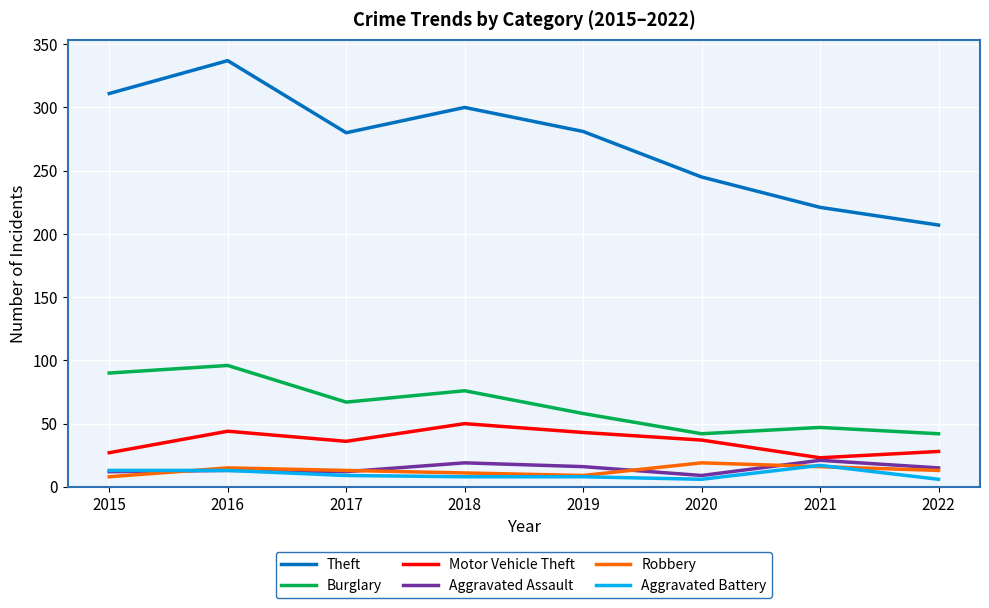

What is the minimum value shown in the chart?

6